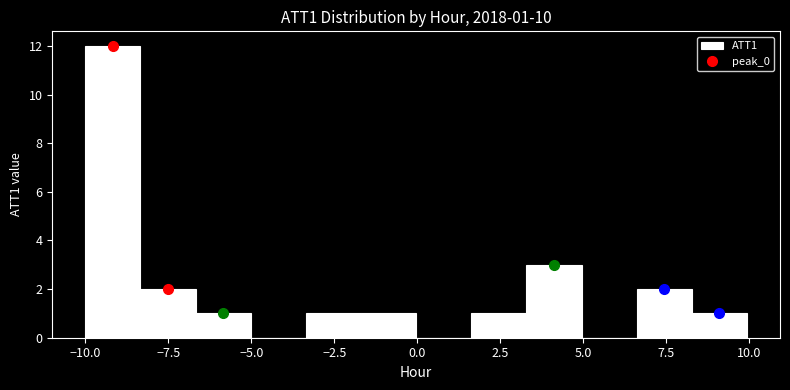

Around what value on the x-axis is the tallest bar? Give the approximate position of its centre, as read against the axis.

-9.0